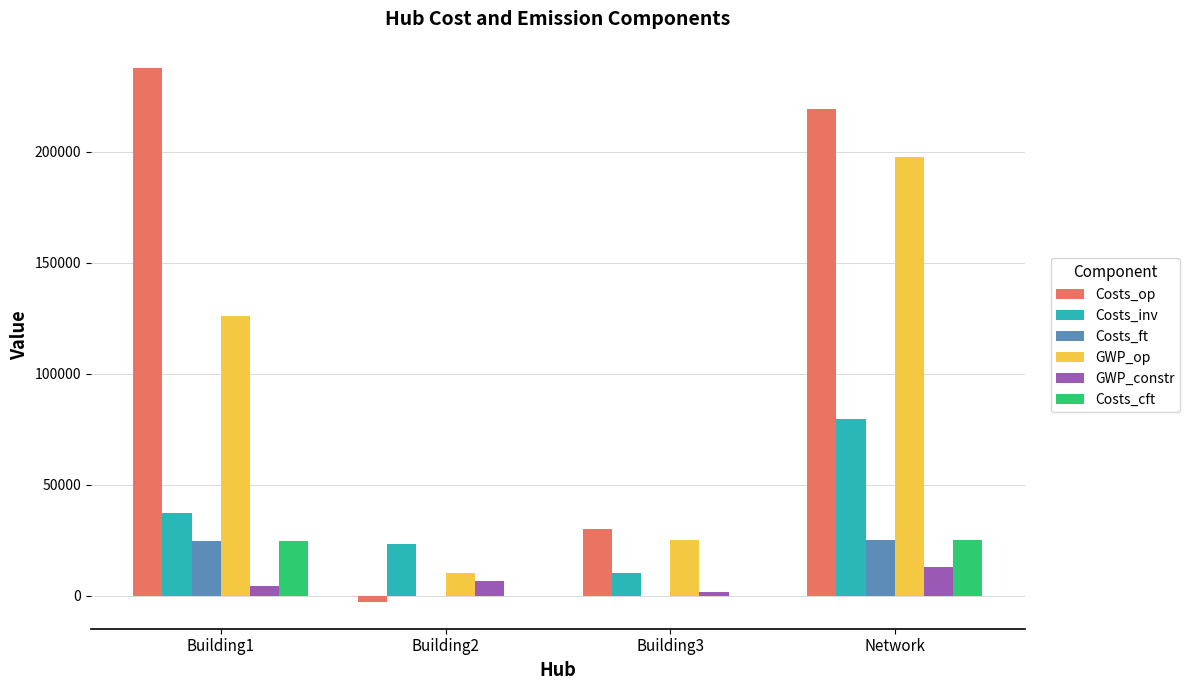

Is the value of Costs_op at Building2 greater than the value of Costs_ft at Building1?

No